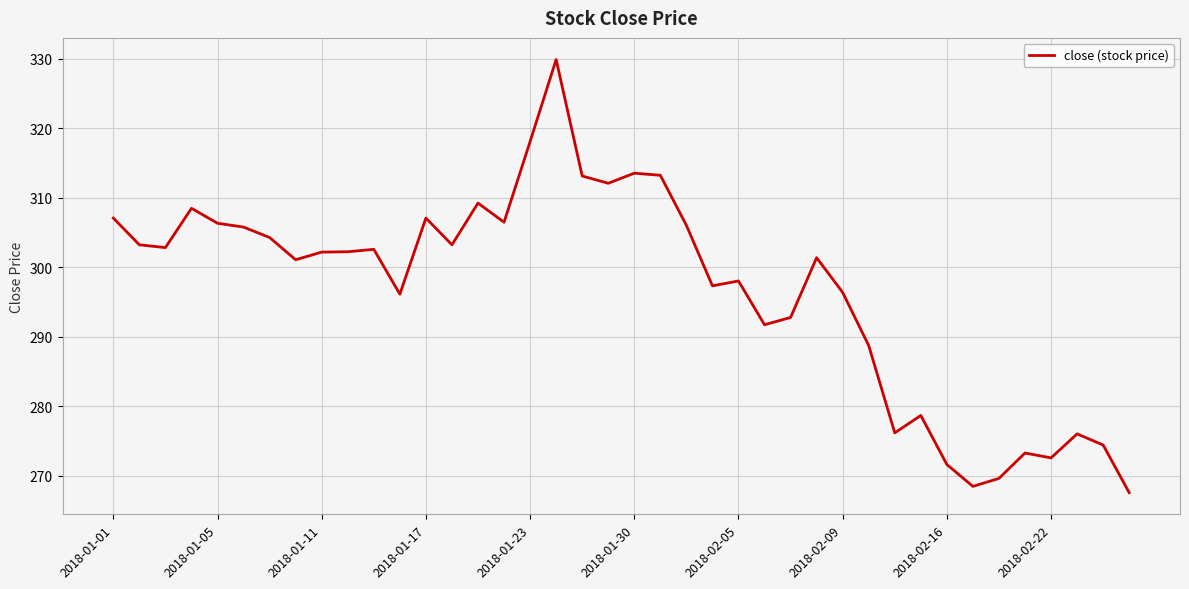

What is the greatest value displayed?

329.9